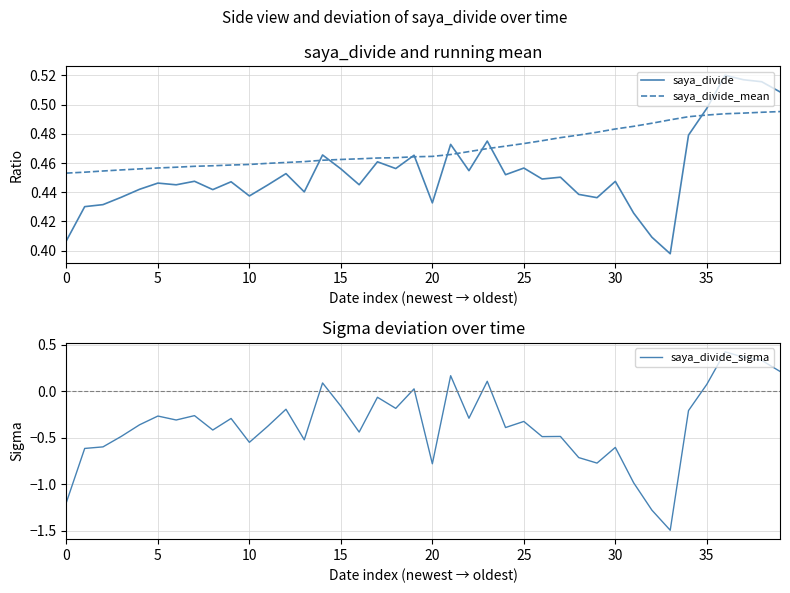

True or false: saya_divide_mean and saya_divide_sigma cross at least once.

False